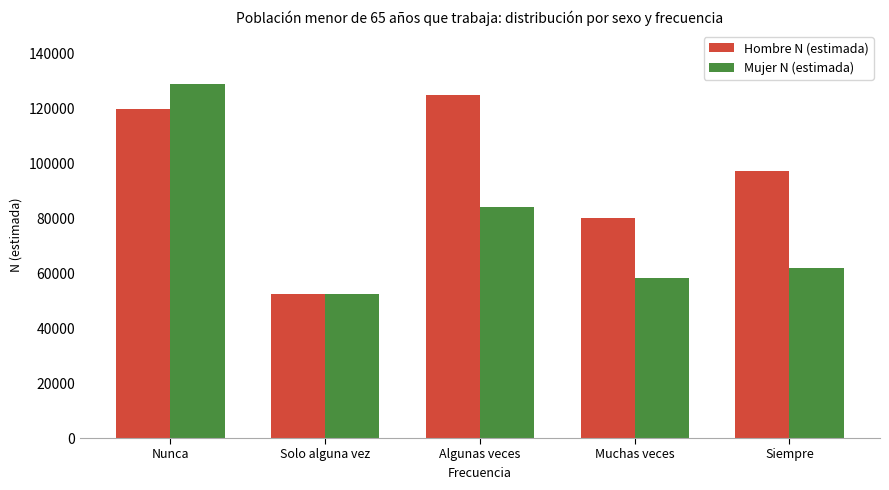

Is the value of Mujer N (estimada) at Solo alguna vez greater than the value of Hombre N (estimada) at Siempre?

No